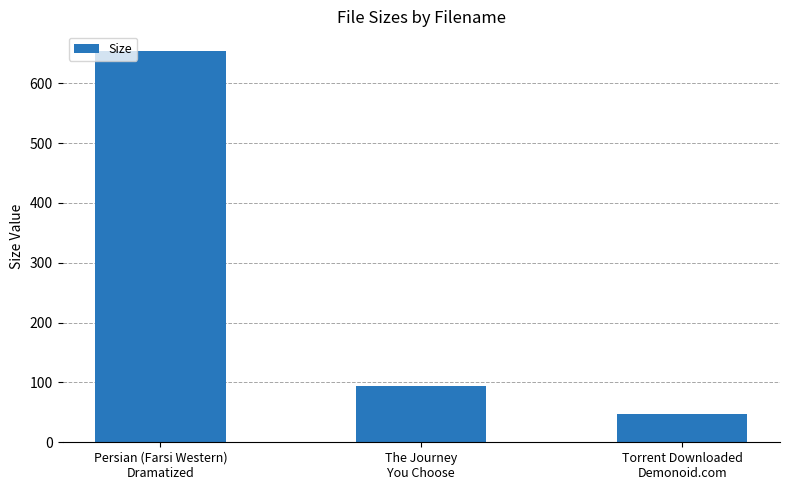

Rank the categories by value from lowest to highest.

Torrent Downloaded
Demonoid.com, The Journey
You Choose, Persian (Farsi Western)
Dramatized